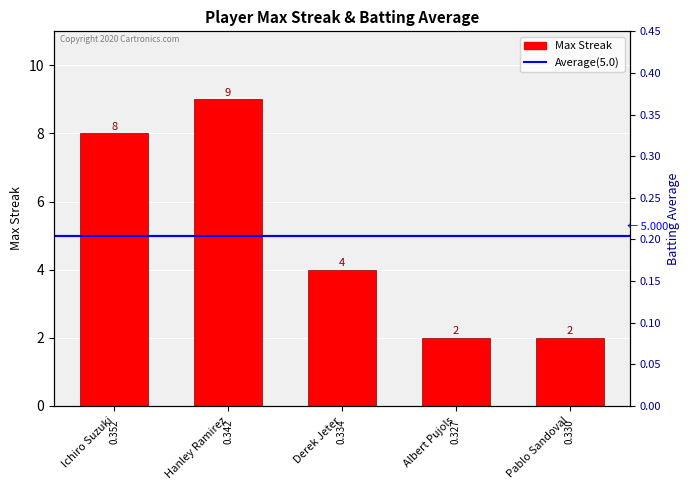

What is the difference between the maximum and second lowest values?

7